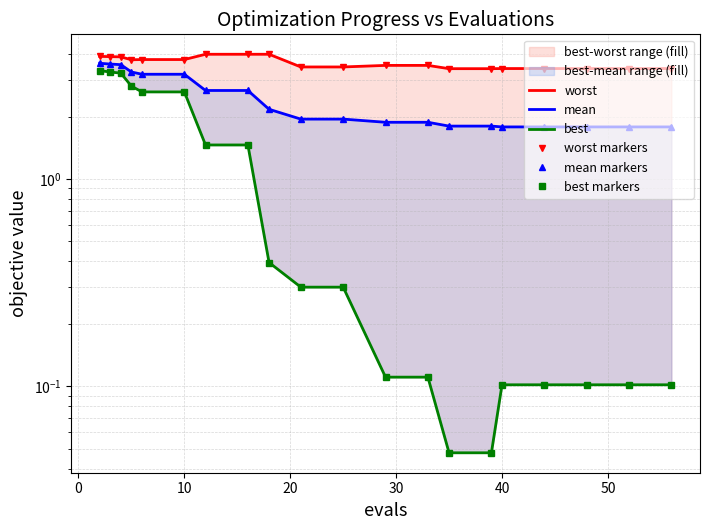

Reading left to right, list all the values displayed in this chart.

worst: 3.9	3.9	3.9	3.8	3.8	3.8	4.0	4.0	4.0	3.5	3.5	3.5	3.5	3.4	3.4	3.4	3.4	3.4	3.4	3.4
mean: 3.6	3.6	3.6	3.3	3.2	3.2	2.7	2.7	2.2	1.9	1.9	1.9	1.9	1.8	1.8	1.8	1.8	1.8	1.8	1.8
best: 3.3	3.3	3.2	2.8	2.6	2.6	1.5	1.5	0.4	0.3	0.3	0.1	0.1	0.0	0.0	0.1	0.1	0.1	0.1	0.1
worst markers: 3.9	3.9	3.9	3.8	3.8	3.8	4.0	4.0	4.0	3.5	3.5	3.5	3.5	3.4	3.4	3.4	3.4	3.4	3.4	3.4
mean markers: 3.6	3.6	3.6	3.3	3.2	3.2	2.7	2.7	2.2	1.9	1.9	1.9	1.9	1.8	1.8	1.8	1.8	1.8	1.8	1.8
best markers: 3.3	3.3	3.2	2.8	2.6	2.6	1.5	1.5	0.4	0.3	0.3	0.1	0.1	0.0	0.0	0.1	0.1	0.1	0.1	0.1